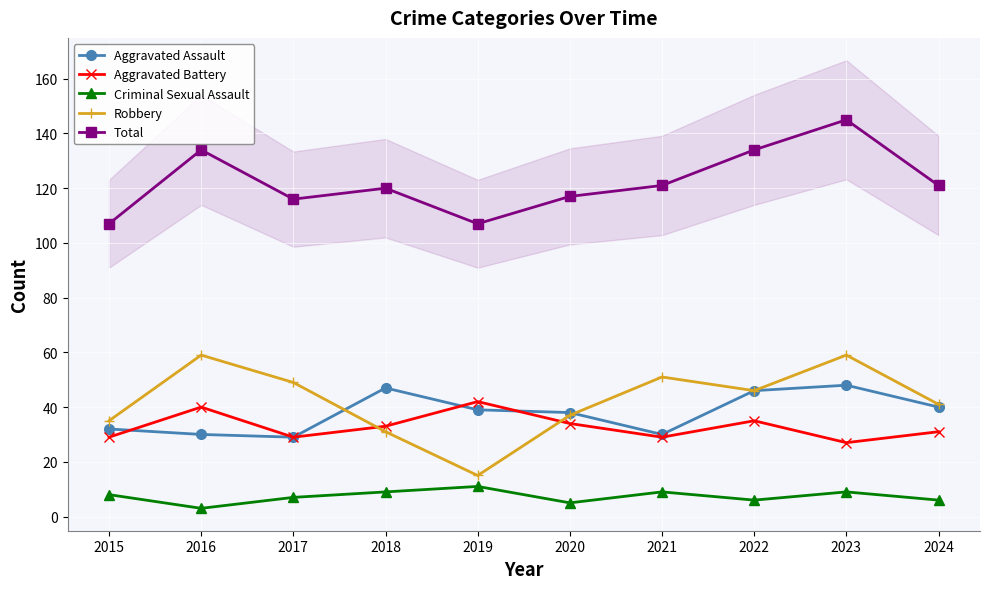

Is the value of Total at 2015 greater than the value of Robbery at 2015?

Yes